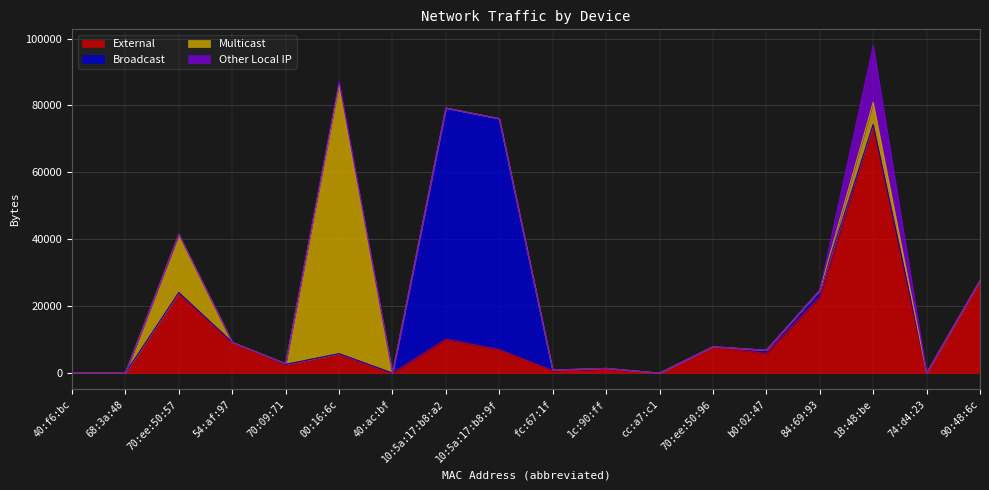

What is the label of the 10th point from the right?

10:5a:17:b8:9f